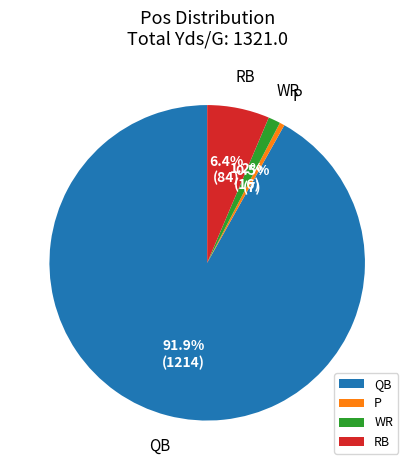

True or false: WR accounts for 13% of the total.

False